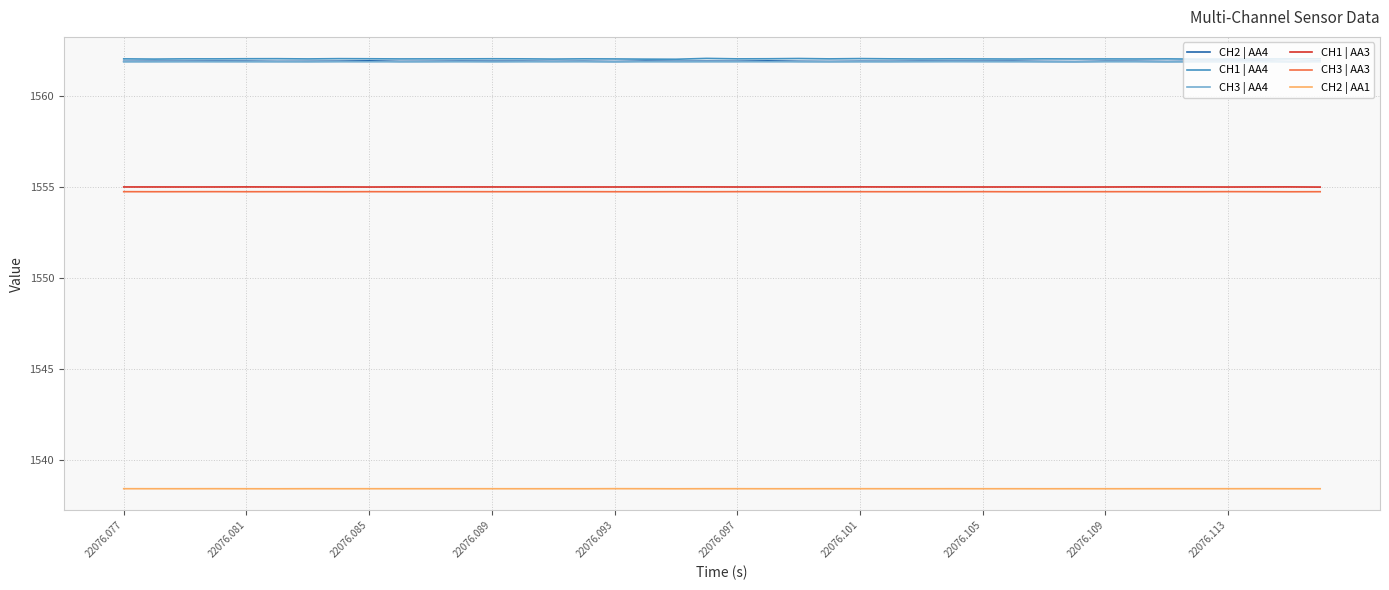

True or false: CH2 | AA1 and CH3 | AA3 intersect in this chart.

False